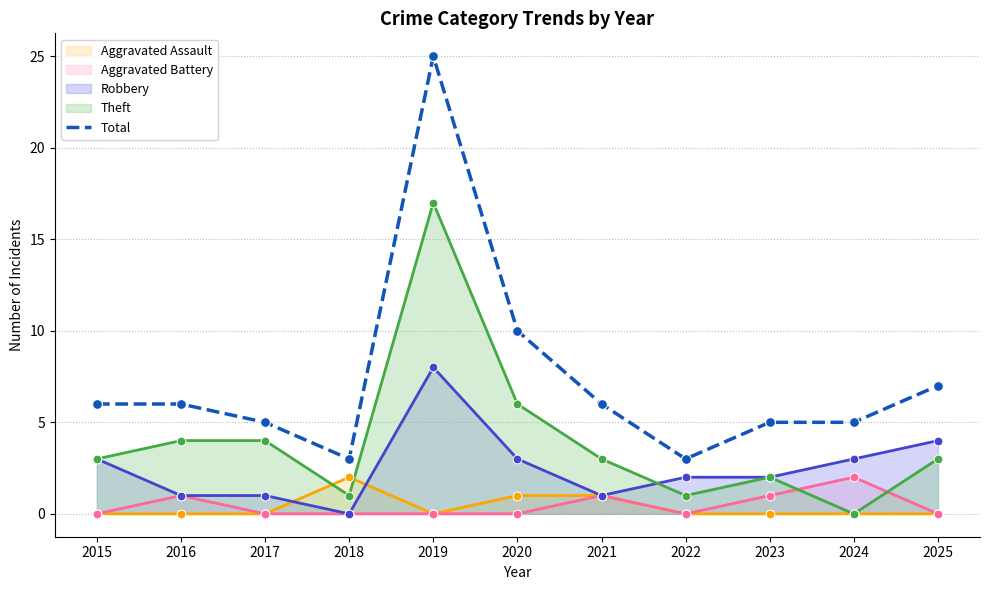

Which series has the widest spread of Y values?

Total